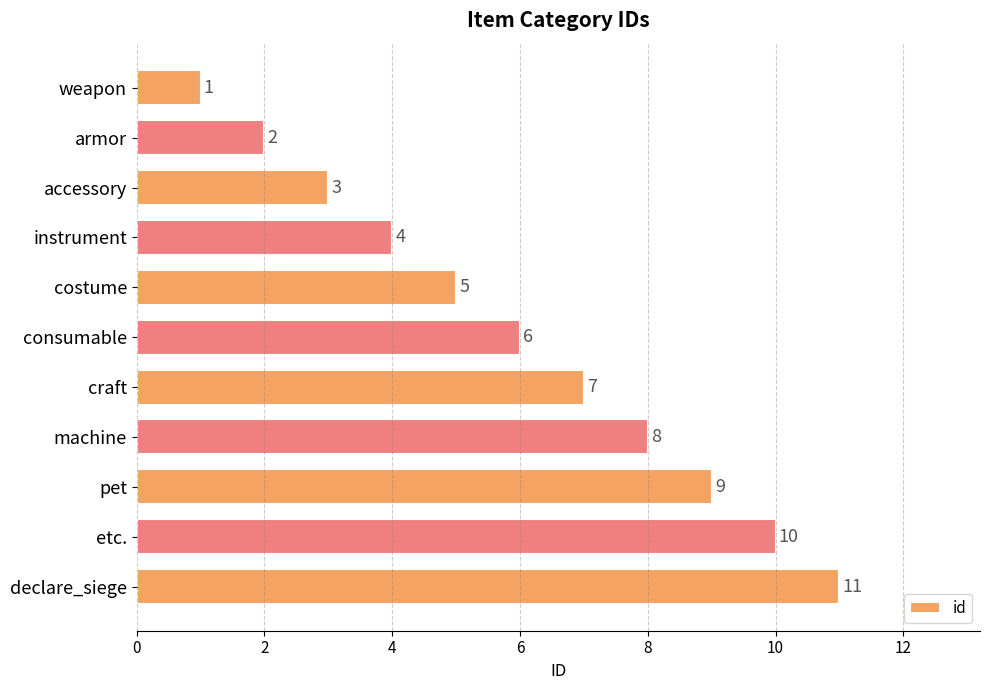

What position from the bottom is costume?

7